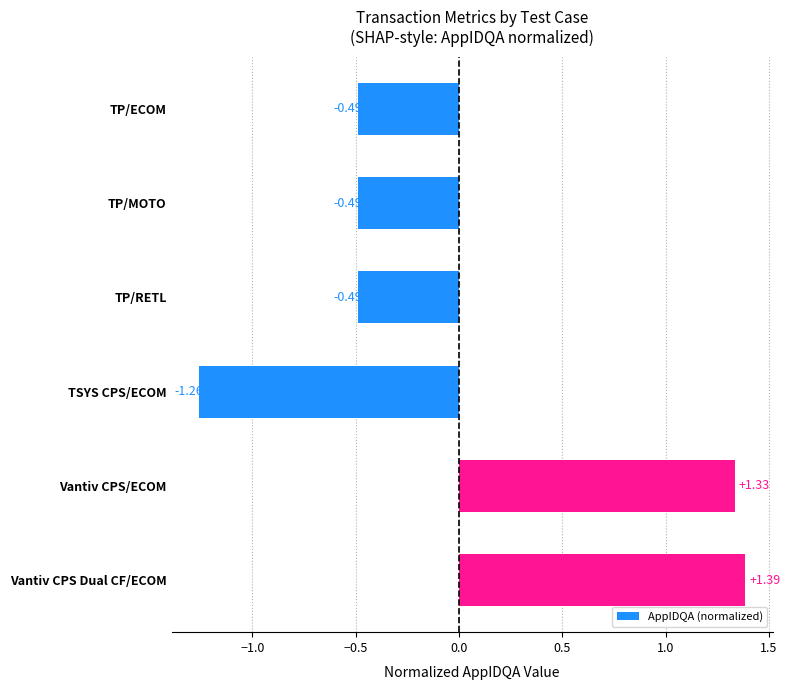

What is the label of the 5th bar from the top?

Vantiv CPS/ECOM